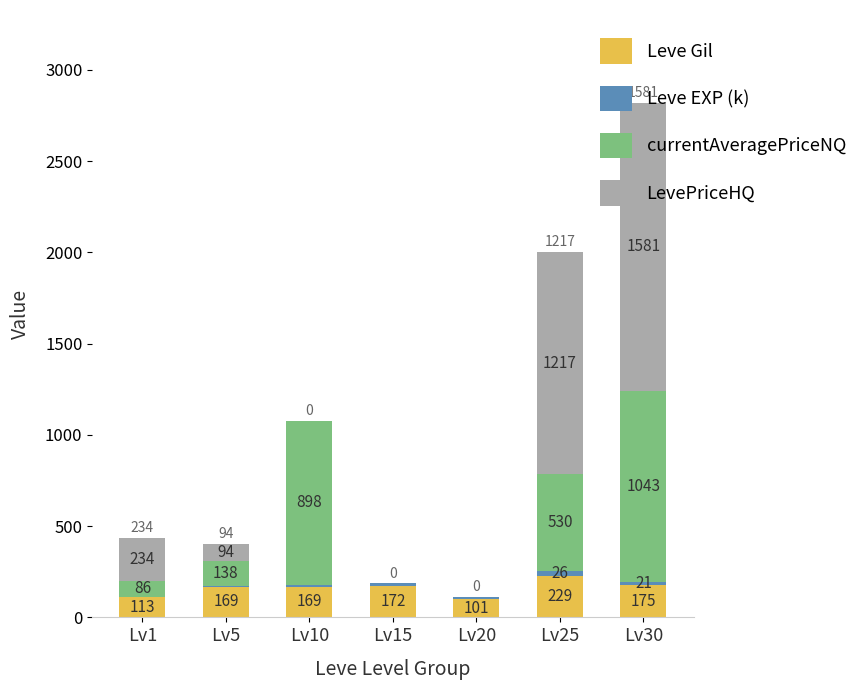

True or false: Leve Gil has a value of 113 at Lv1.

True